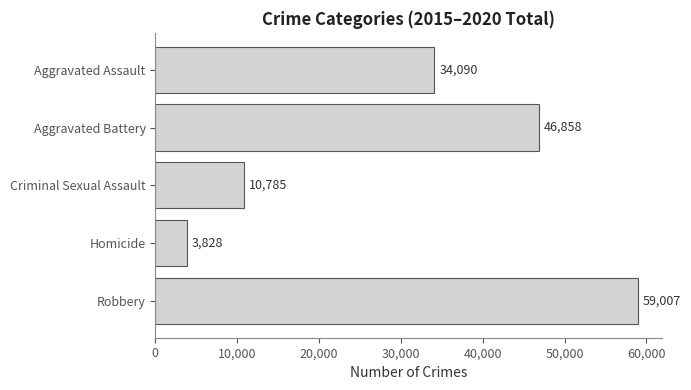

What is the maximum value shown in the chart?

59007